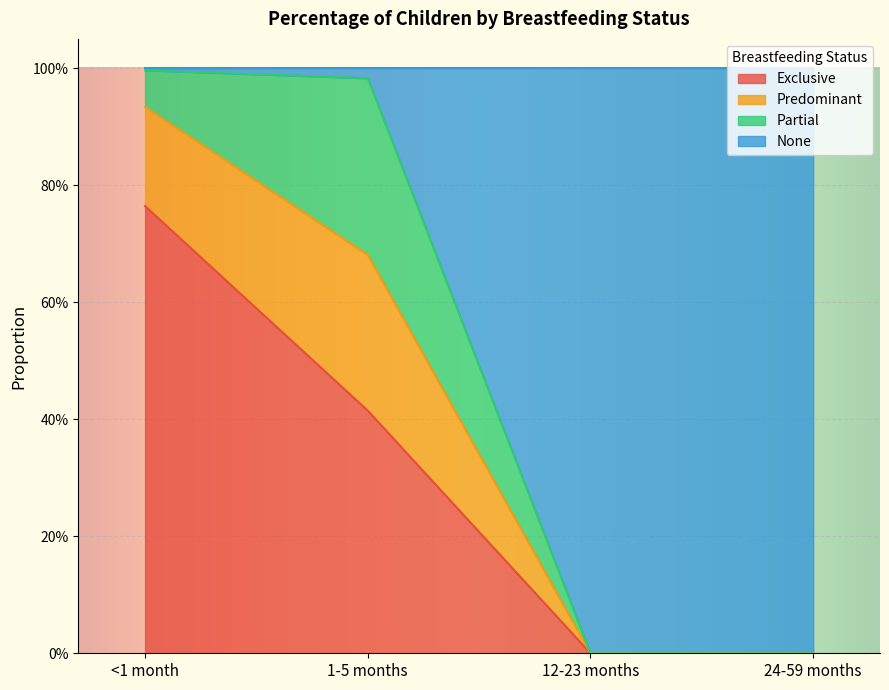

What is the difference between the maximum and minimum values in the None series?

1.0